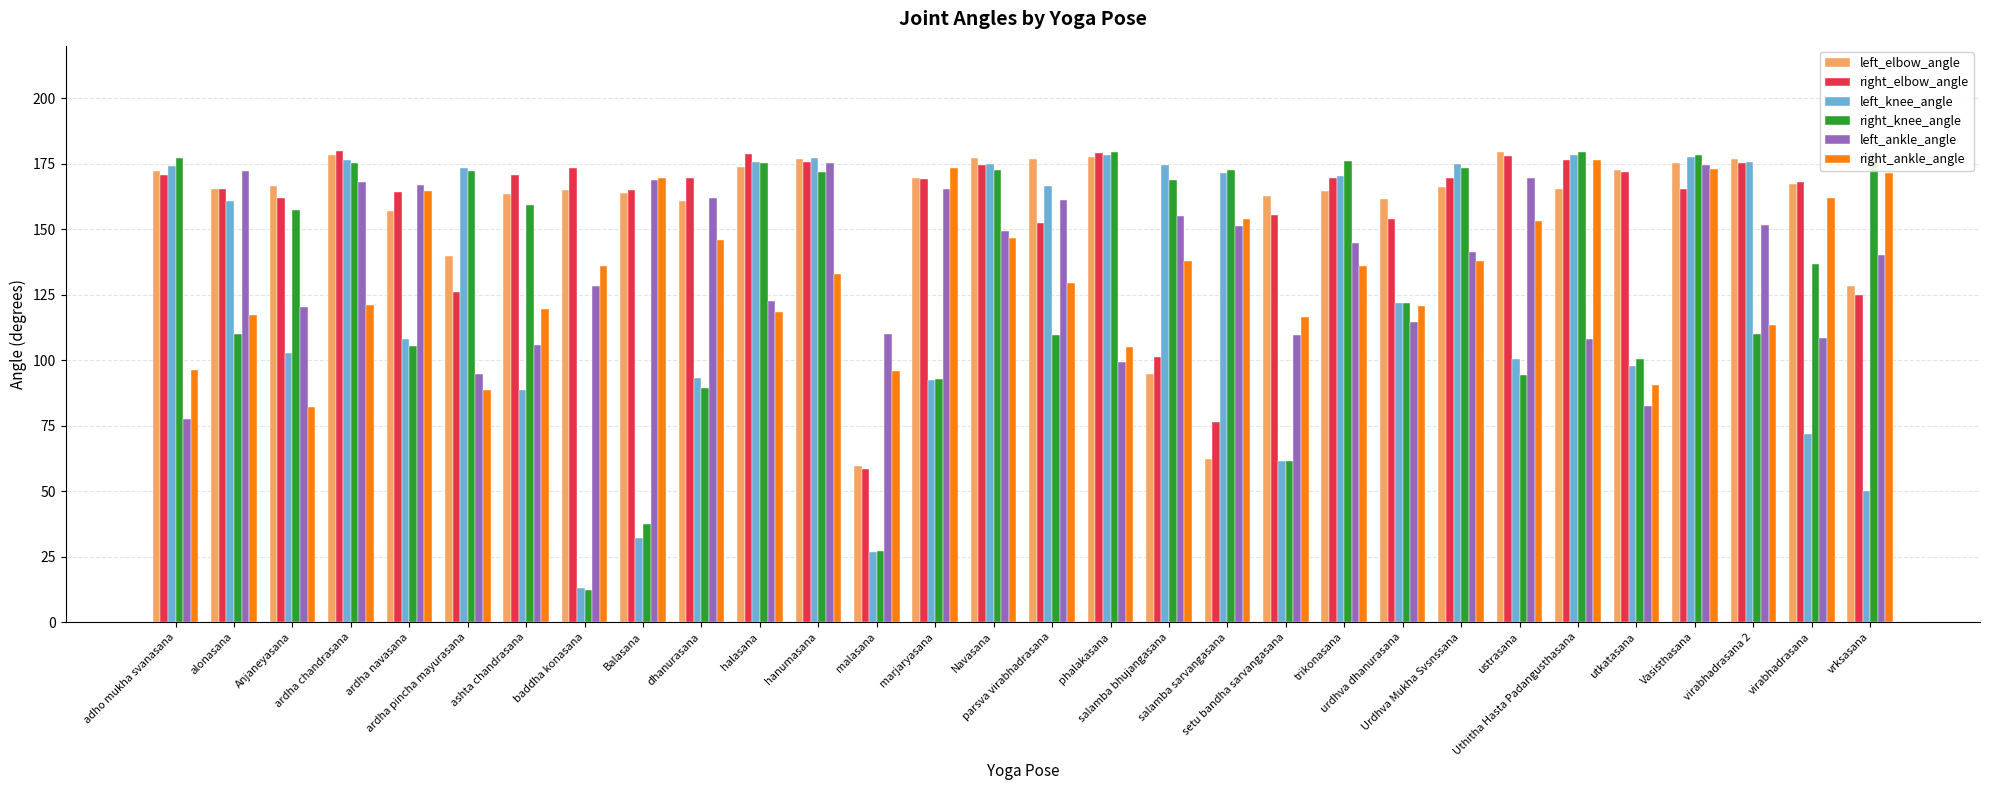

True or false: left_knee_angle has a value of 61.6 at setu bandha sarvangasana.

True